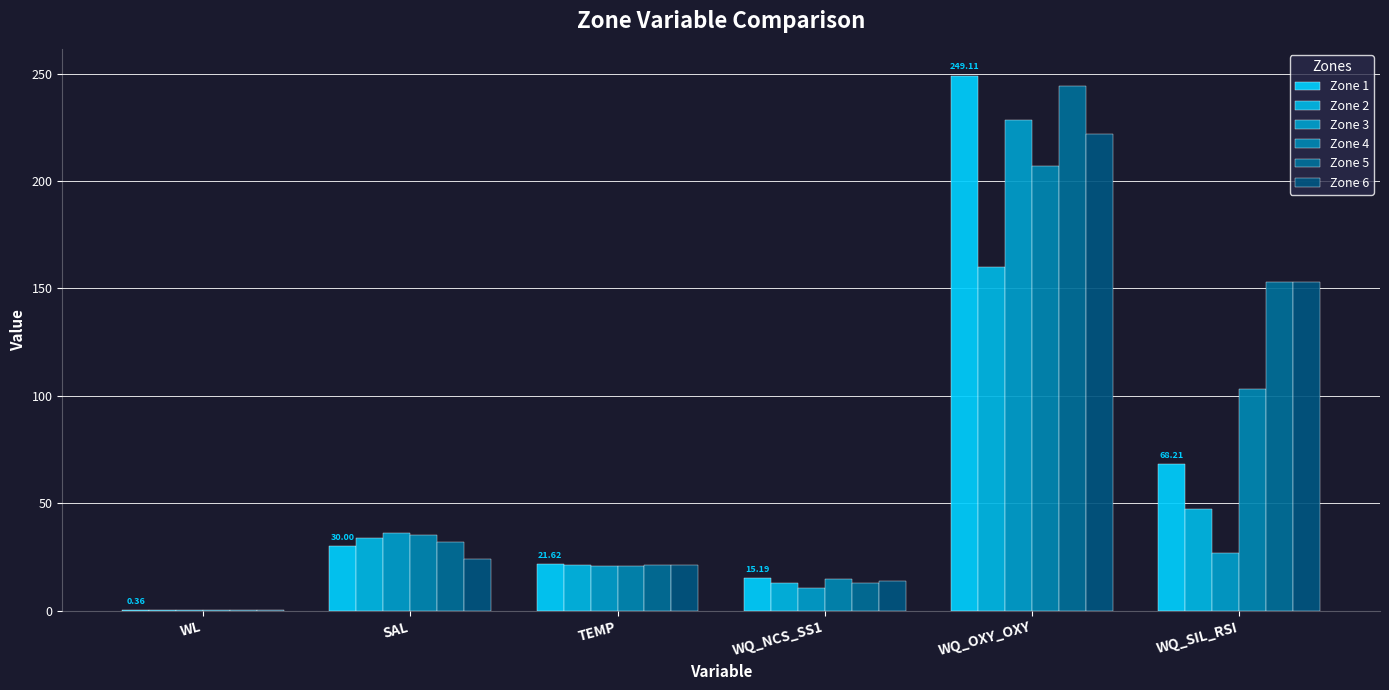

What is the sum of all Zone 2 values?

275.7